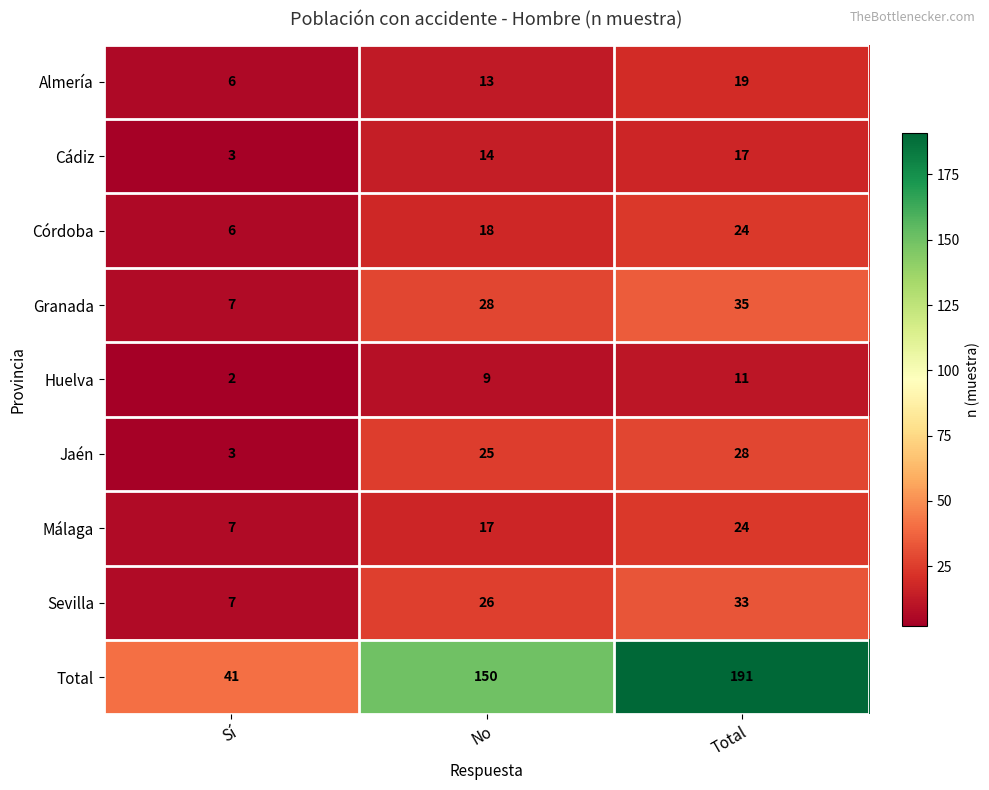

How many Almería values are between 6 and 19?

3